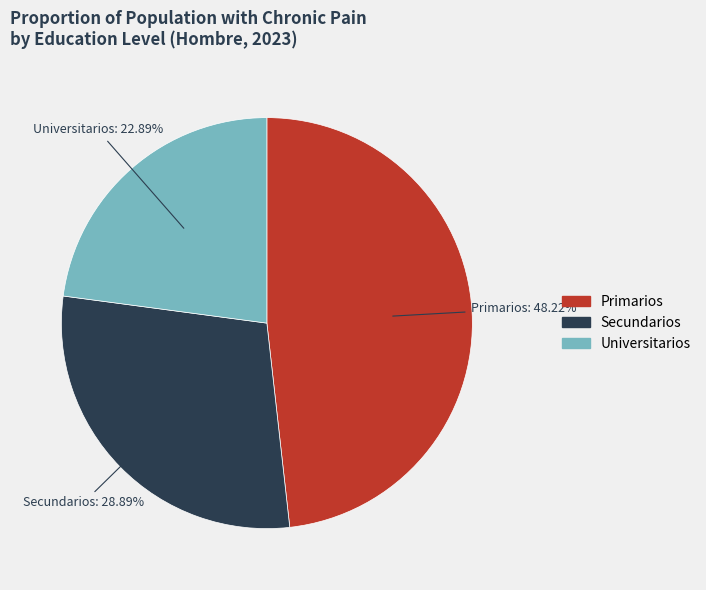

To the nearest percent, what is the difference between the largest and smallest slice percentages?

25%